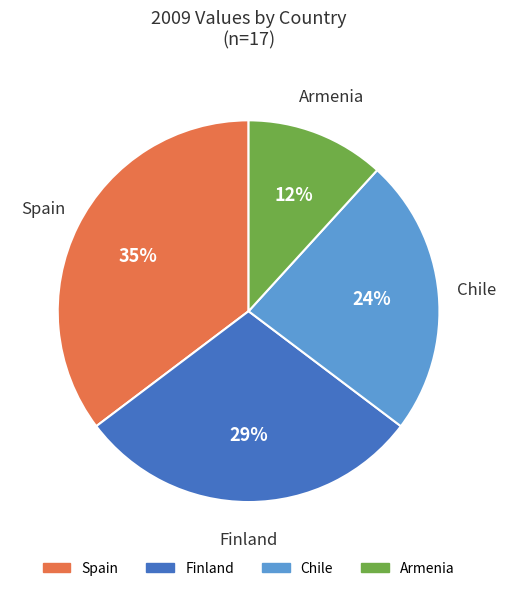

Which category has the smallest portion of the pie?

Armenia